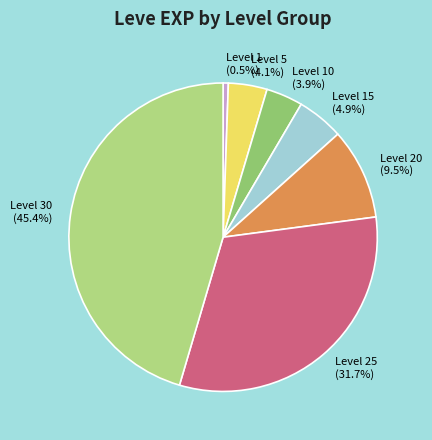

Is there any slice that represents more than half of the pie?

No